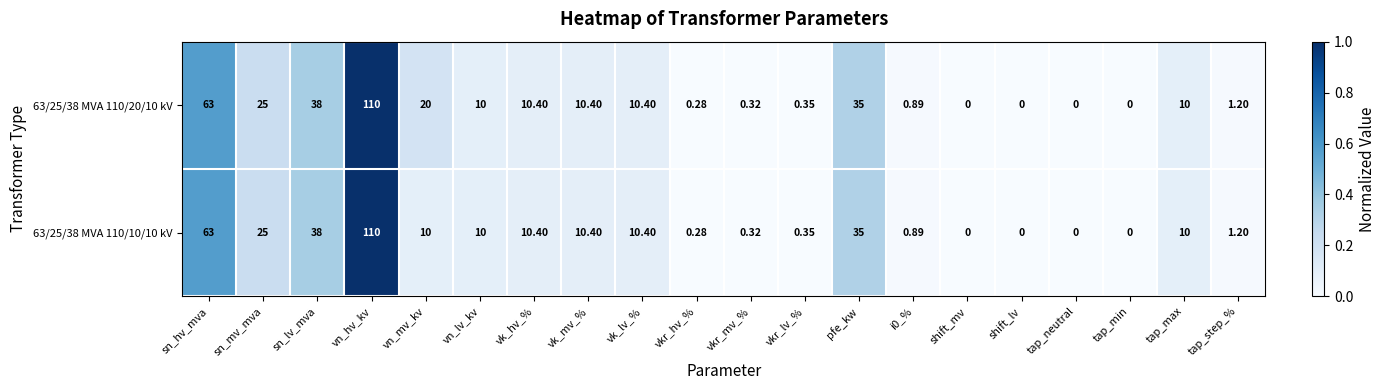

Rank the series by their average value, from highest to lowest.

63/25/38 MVA 110/20/10 kV, 63/25/38 MVA 110/10/10 kV